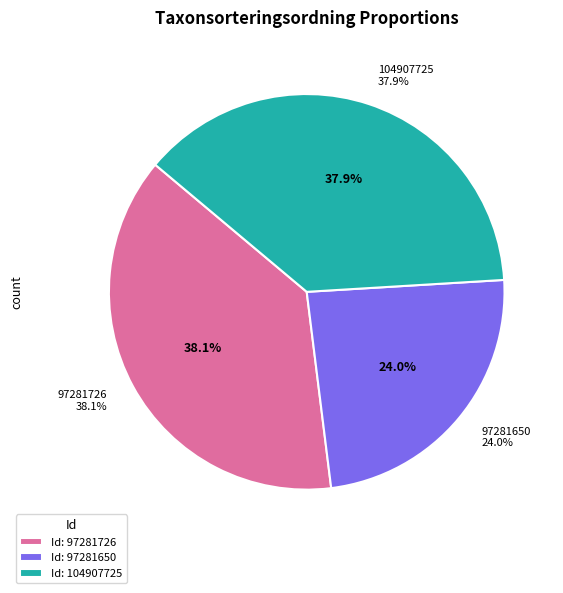

Is 97281726 the majority of the pie?

No